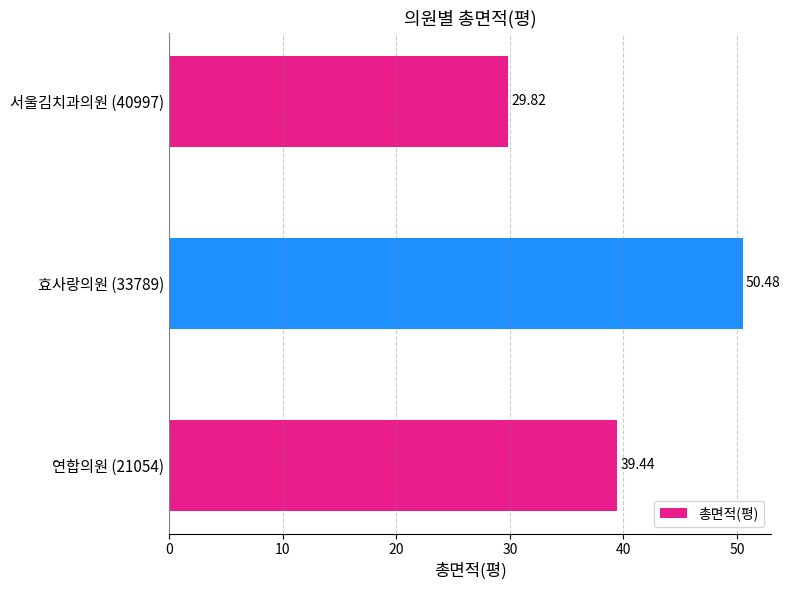

How many bars are there in total?

3